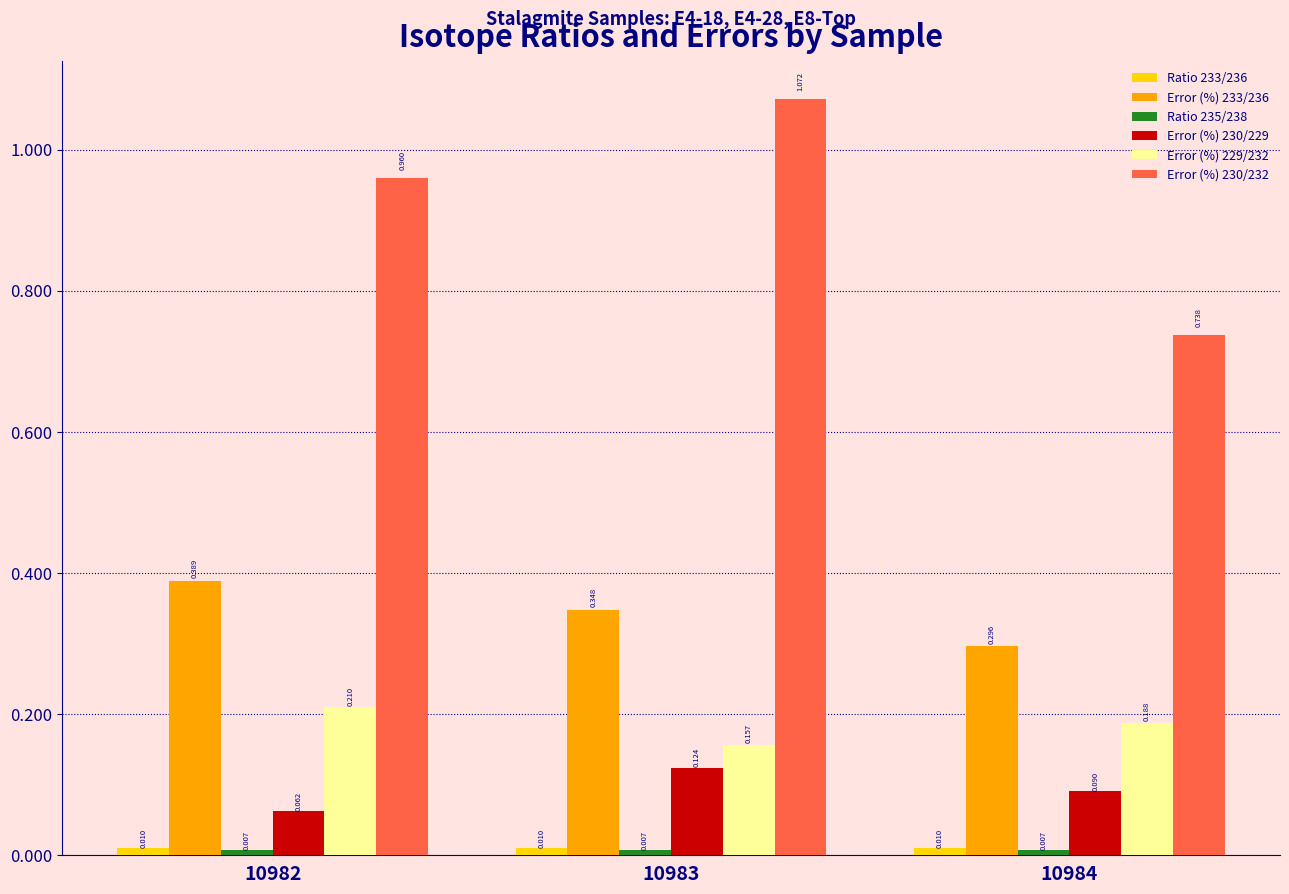

Which series has the largest total across all categories?

Error (%) 230/232